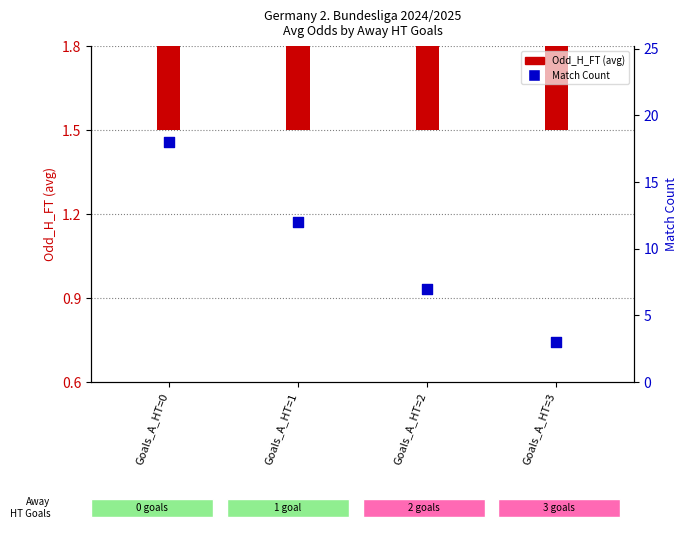

Is the value of Odd_H_FT at Goals_A_HT=0 greater than the value of Match Count at Goals_A_HT=3?

No